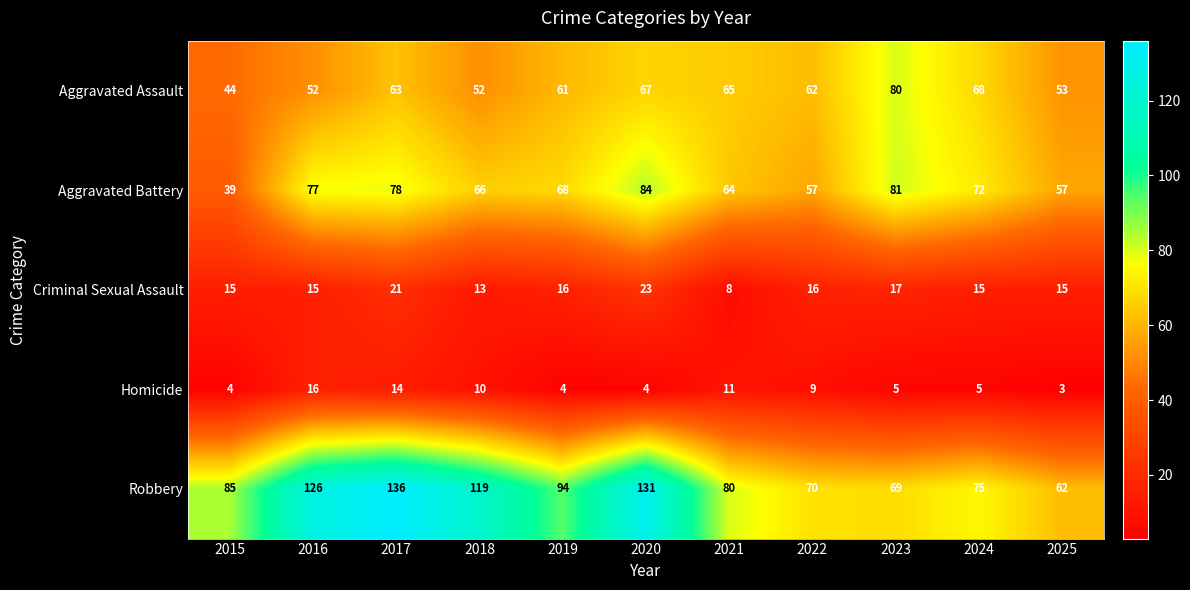

Which series has the largest total across all categories?

Robbery